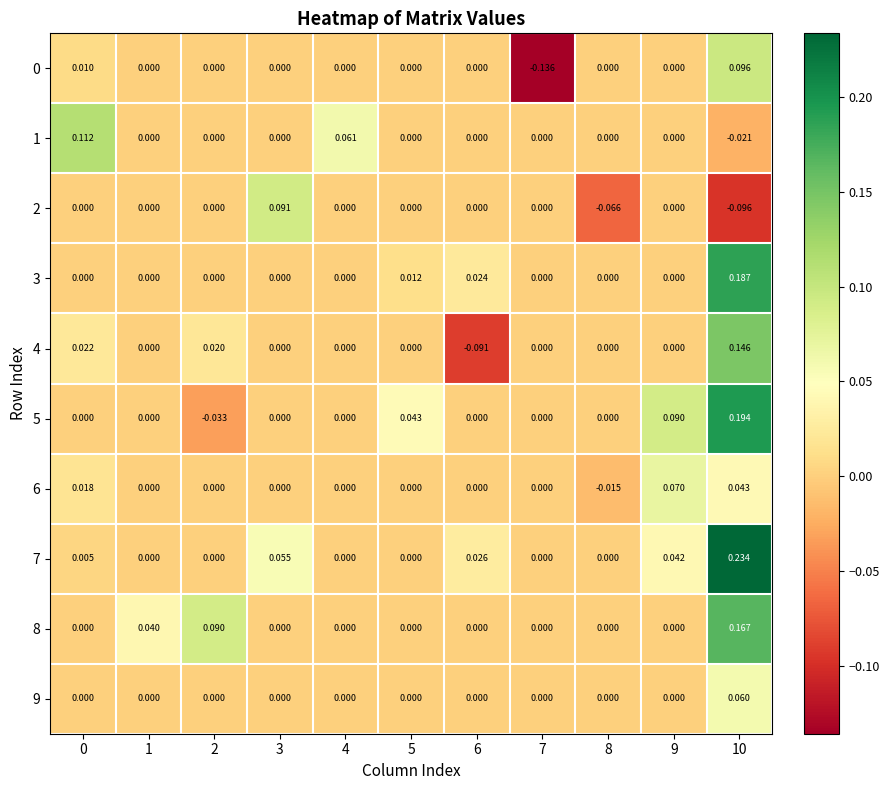

Count the number of data series in this chart.

10